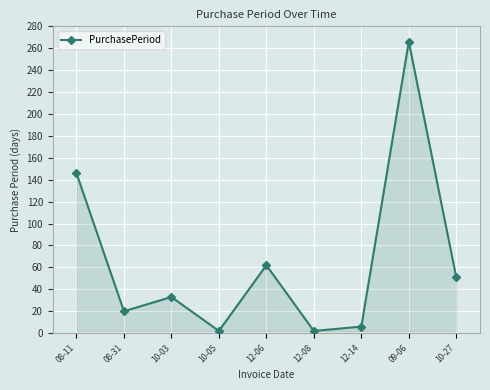

The value at 08-11 is 146. True or false?

True